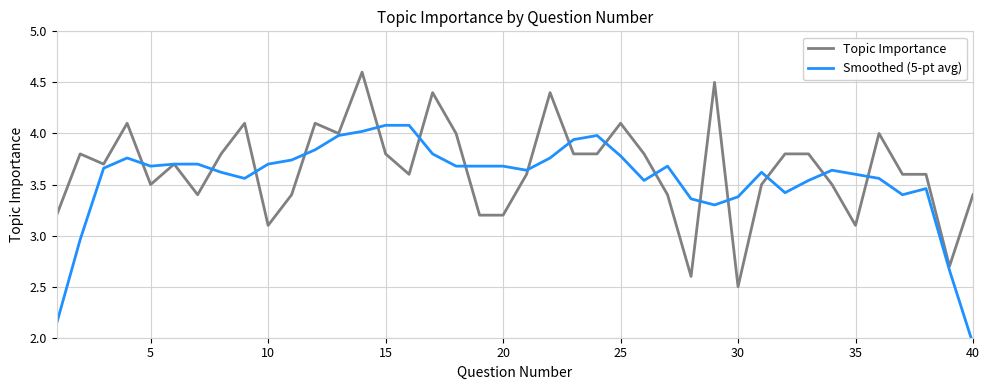

What is the average value of the Smoothed (5-pt avg) series?

3.6